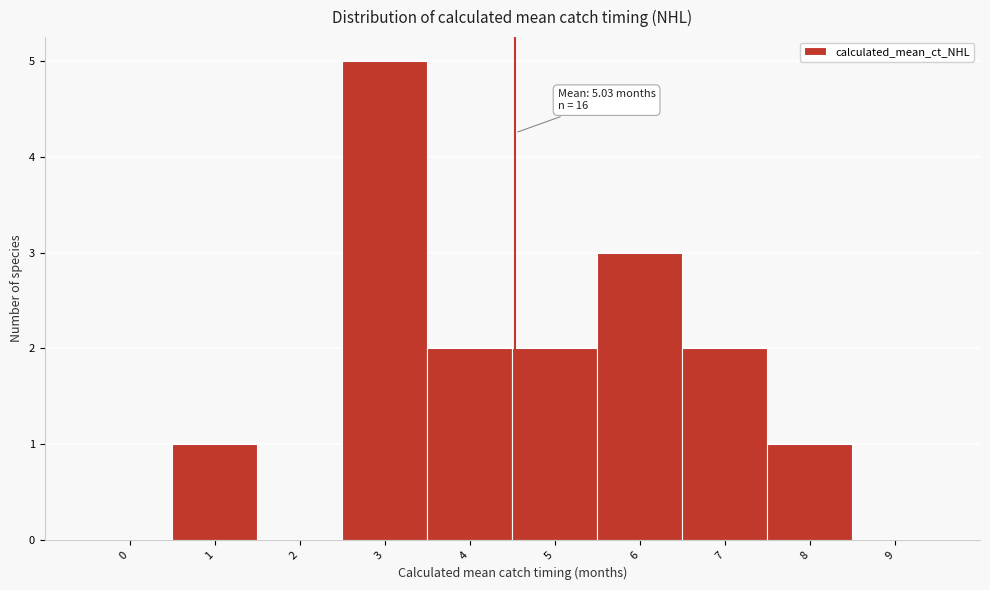

Reading right to left, extract all data points from this chart.

9=0	8=1	7=2	6=3	5=2	4=2	3=5	2=0	1=1	0=0